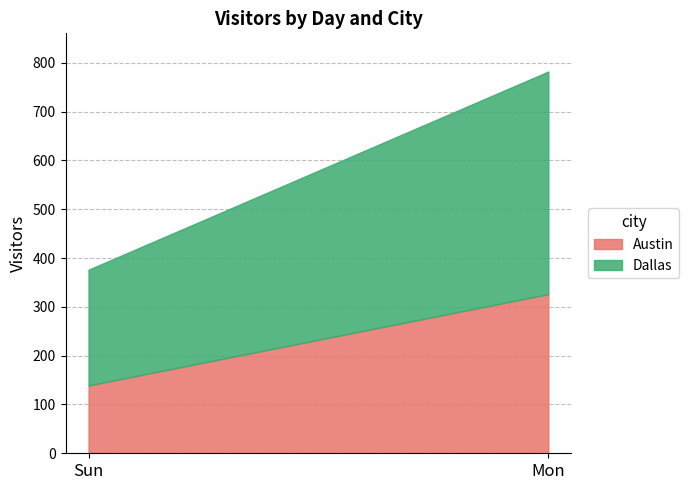

List the series in order of their overall mean, highest first.

Dallas, Austin